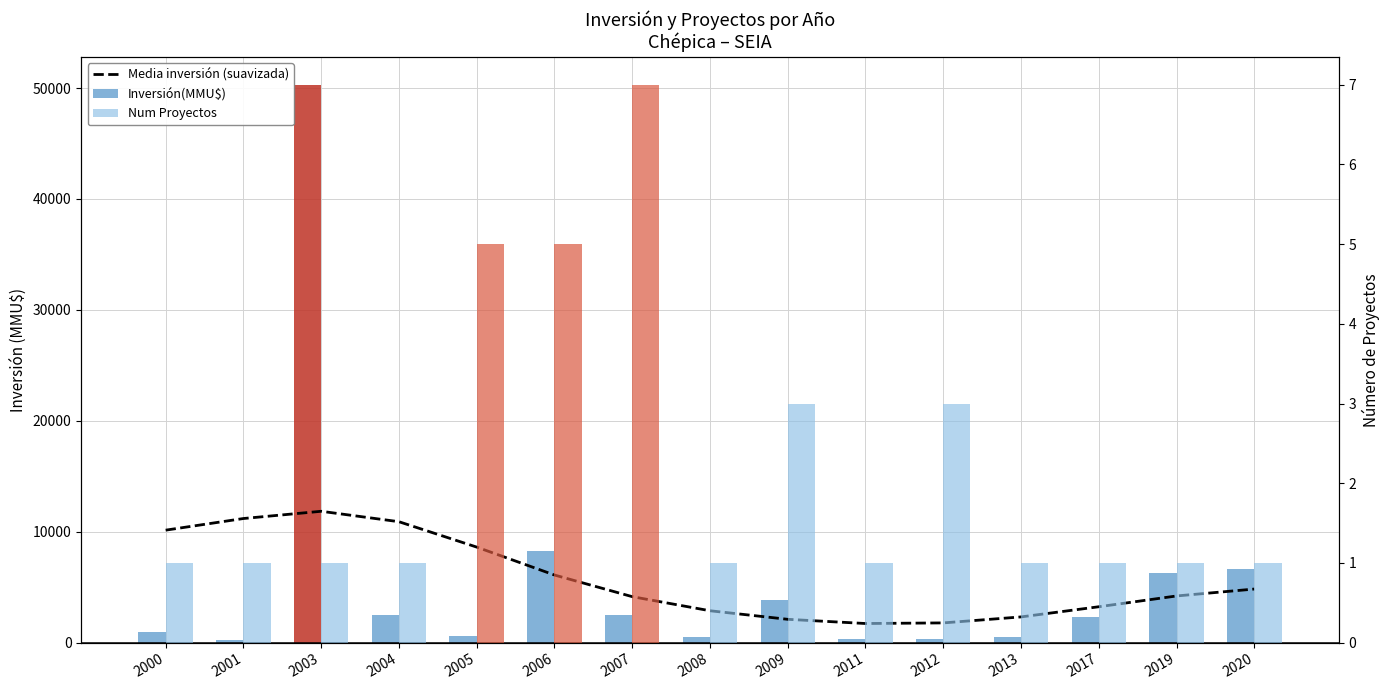

Is it true that Num Proyectos equals 1.0 at 2004?

True